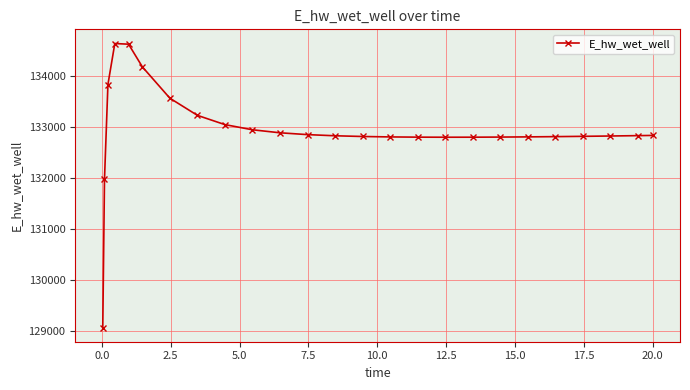

True or false: the data has more than 0 interior local peaks.

True